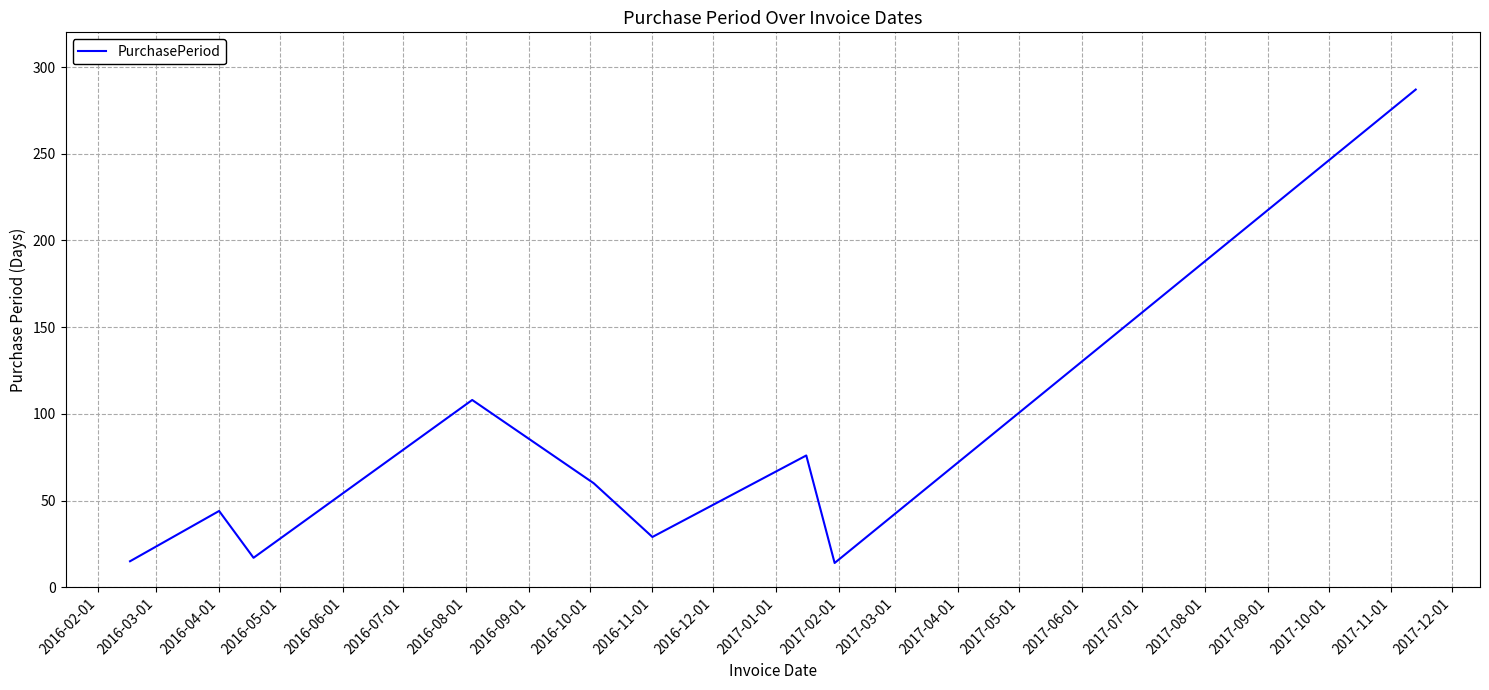

What is the difference between the maximum and minimum values?

273